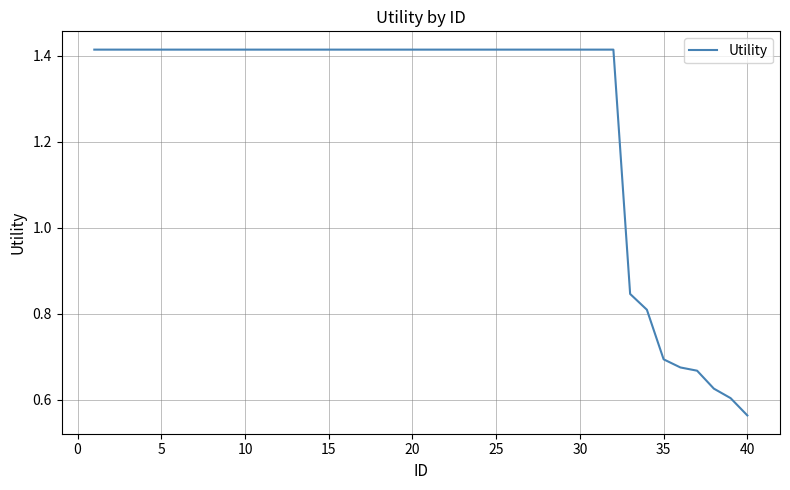

Does the chart display data point markers on the line(s)?

No